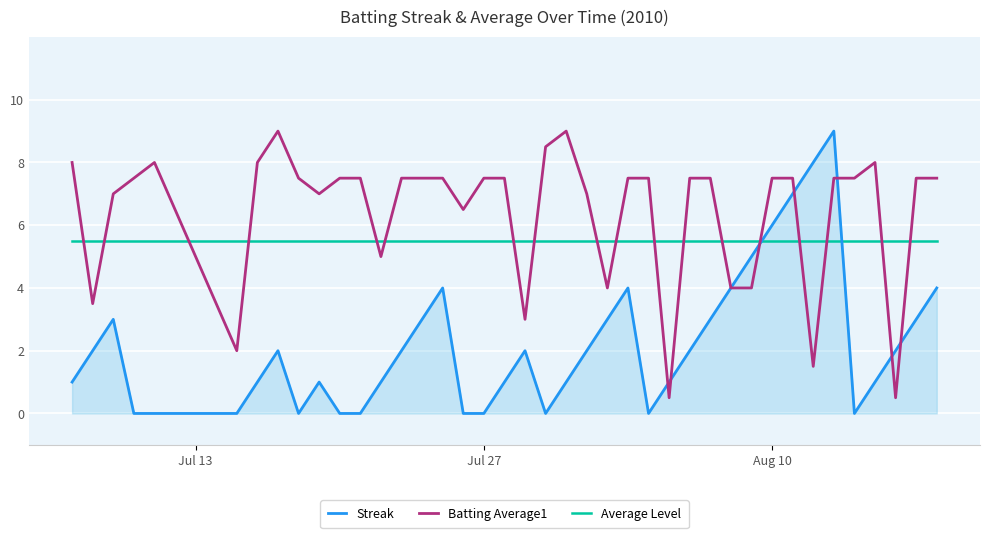

What is the greatest value displayed?

9.0